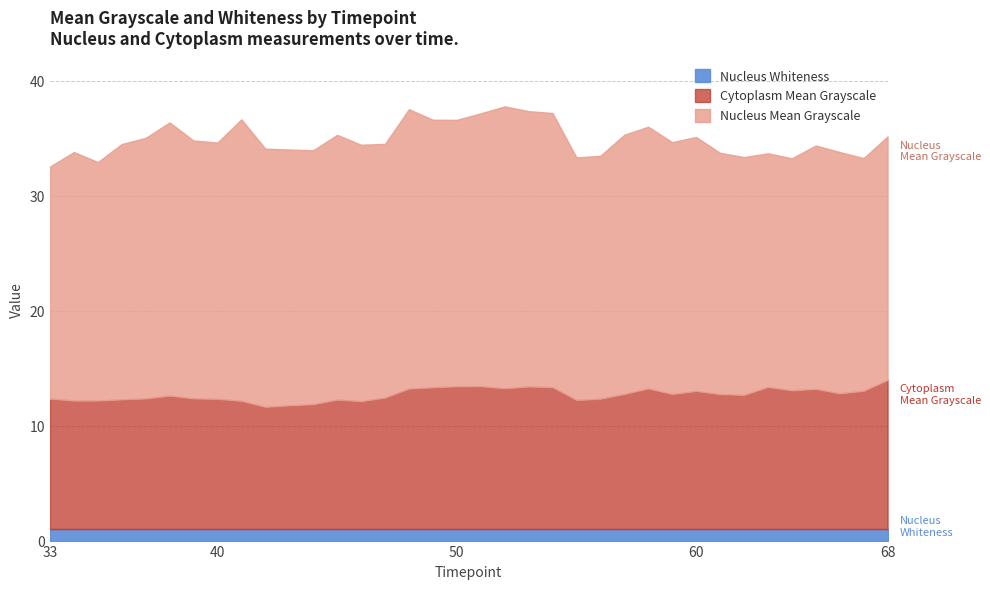

At which label is Nucleus Mean Grayscale closest to 22?

47